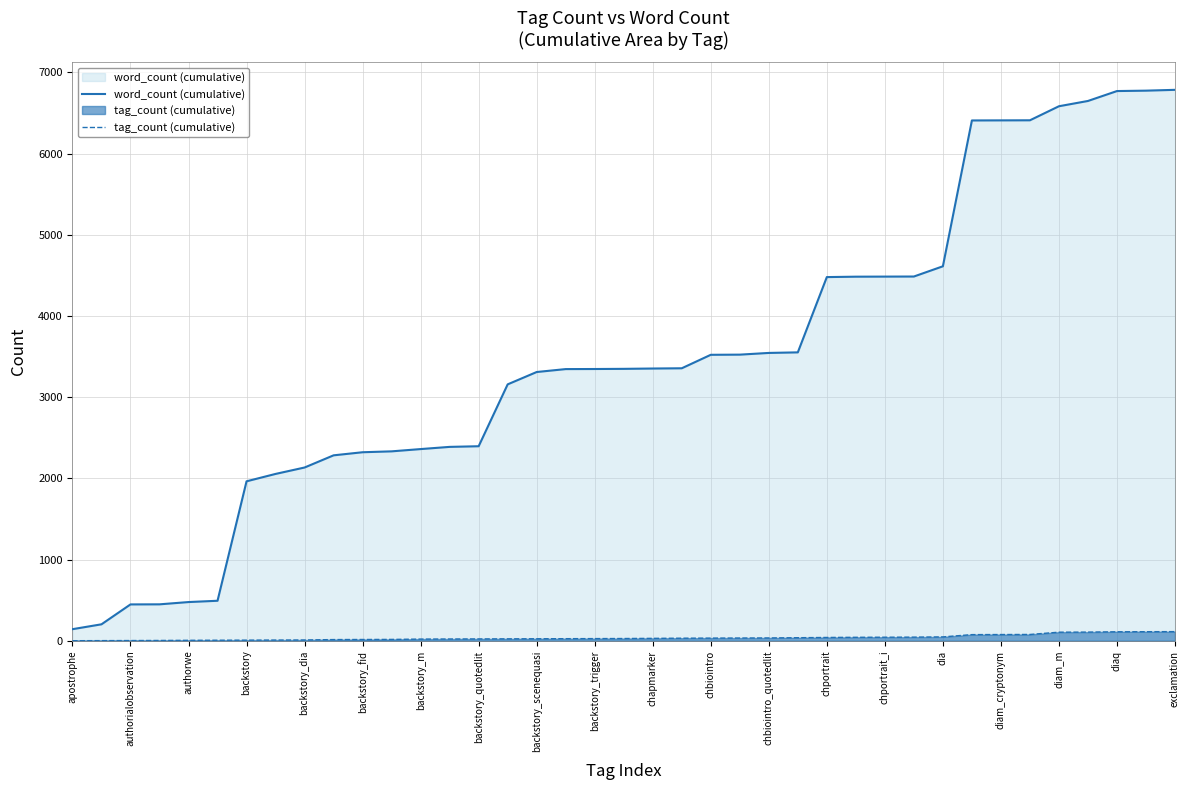

Is it true that word_count (cumulative) equals 6244 at chbiointro_quotedlit?

False